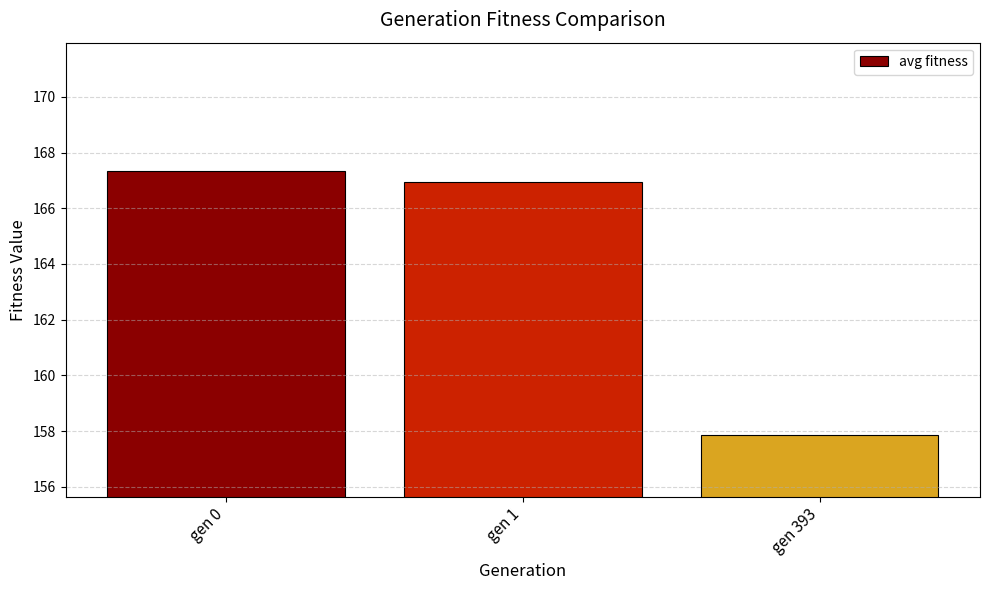

Is it true that the value at gen 0 is 167.4?

True